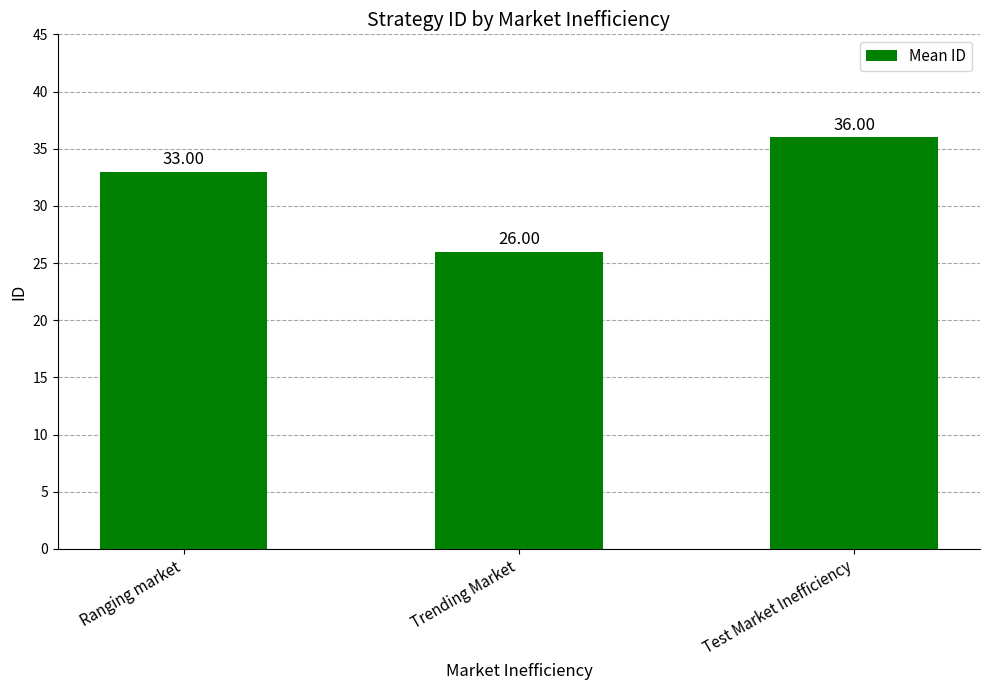

What is the change in value from Ranging market to Trending Market?

-7